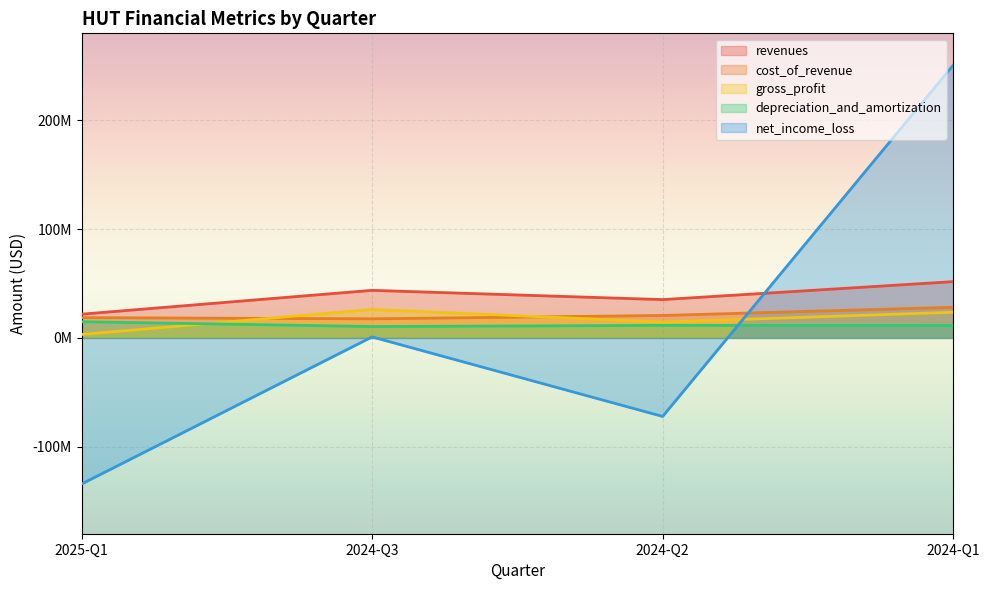

What is the value of the cost_of_revenue point at the 1st from the left?

18659000